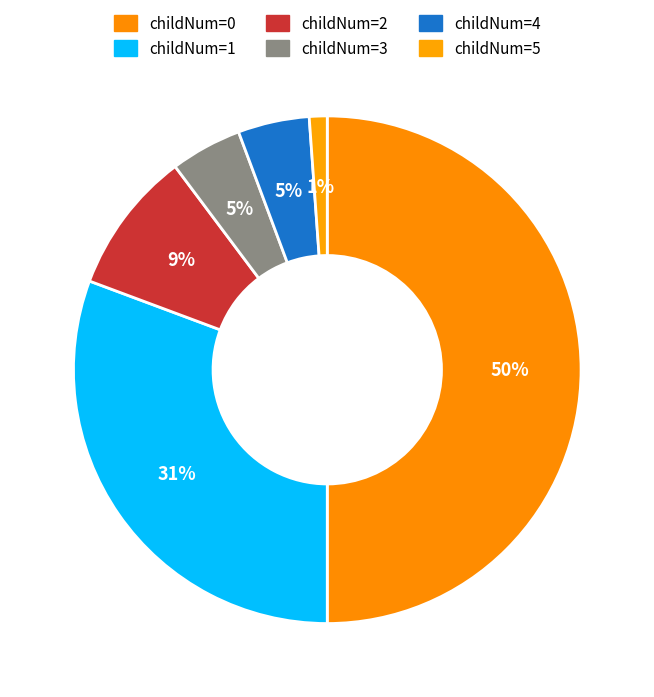

How many slices are in this pie chart?

6